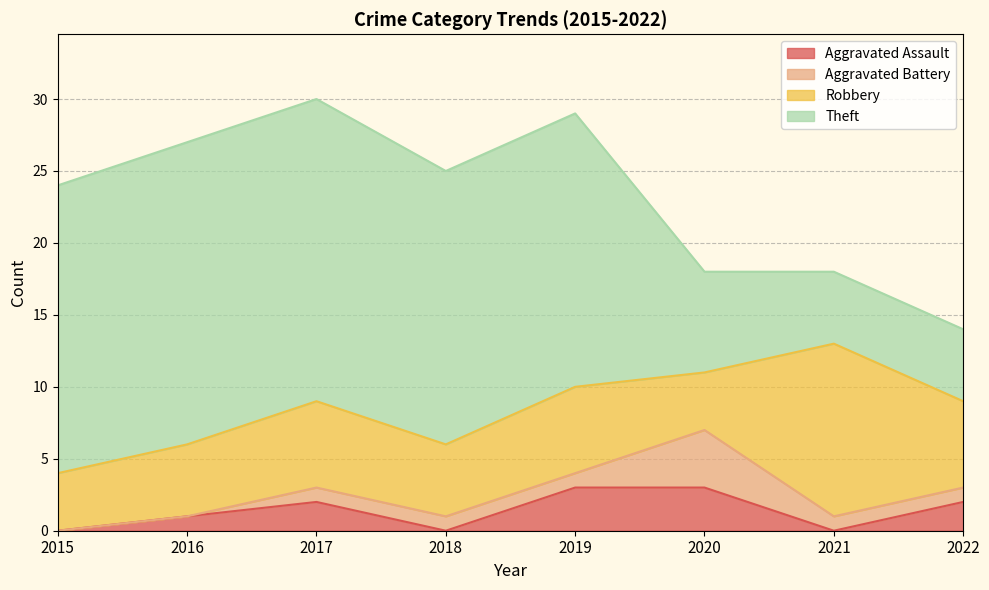

Reading left to right, extract all data points from this chart.

Aggravated Assault: 0	1	2	0	3	3	0	2
Aggravated Battery: 0	0	1	1	1	4	1	1
Robbery: 4	5	6	5	6	4	12	6
Theft: 20	21	21	19	19	7	5	5